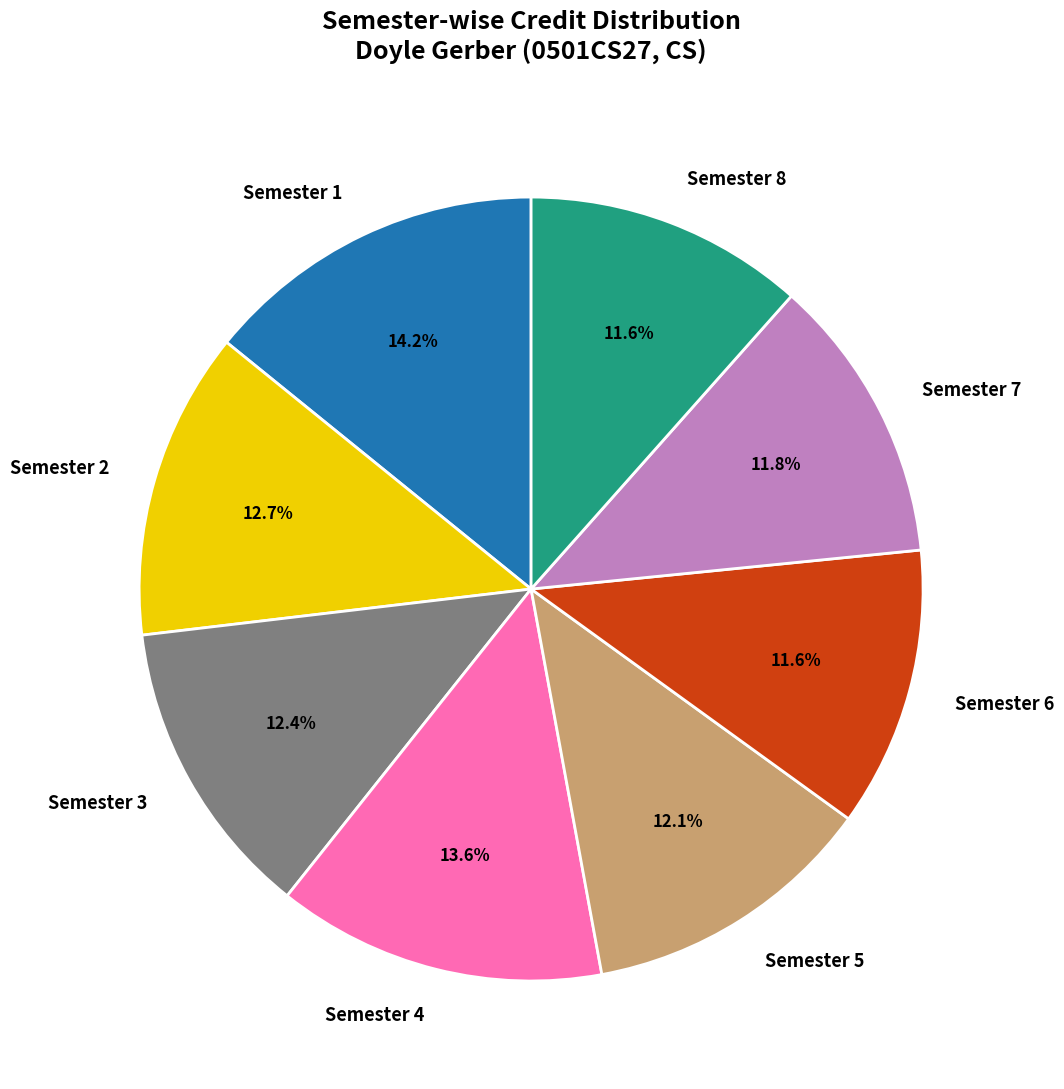

Is the sum of Semester 8 and Semester 1 greater than half?

No